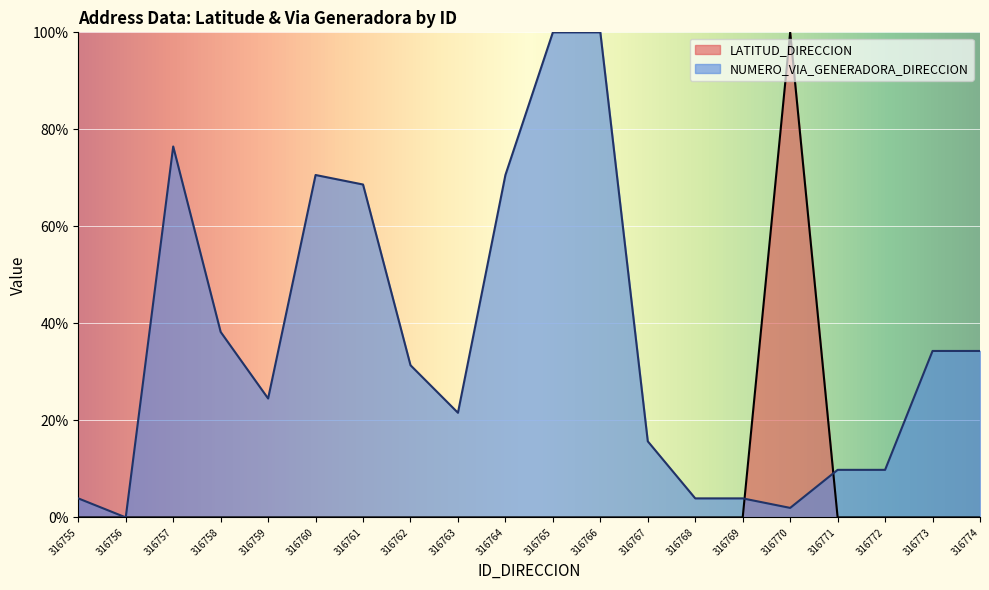

True or false: NUMERO_VIA_GENERADORA_DIRECCION has a value of 3.9 at 316769.

True